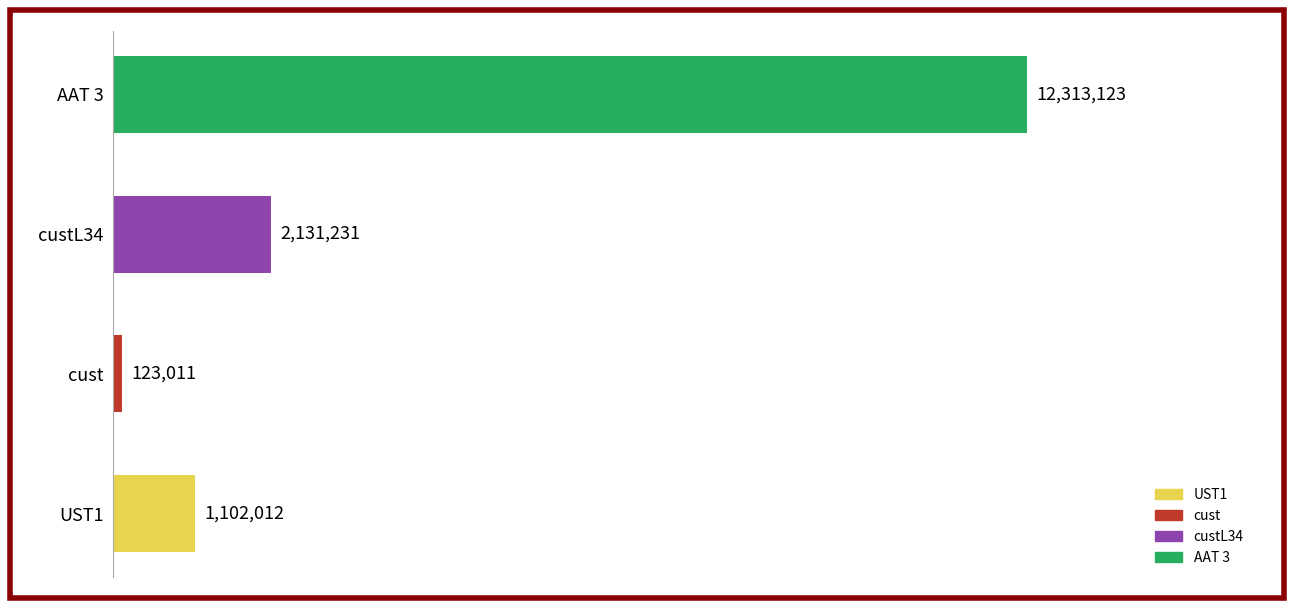

At which label is the value closest to 6218067?

custL34